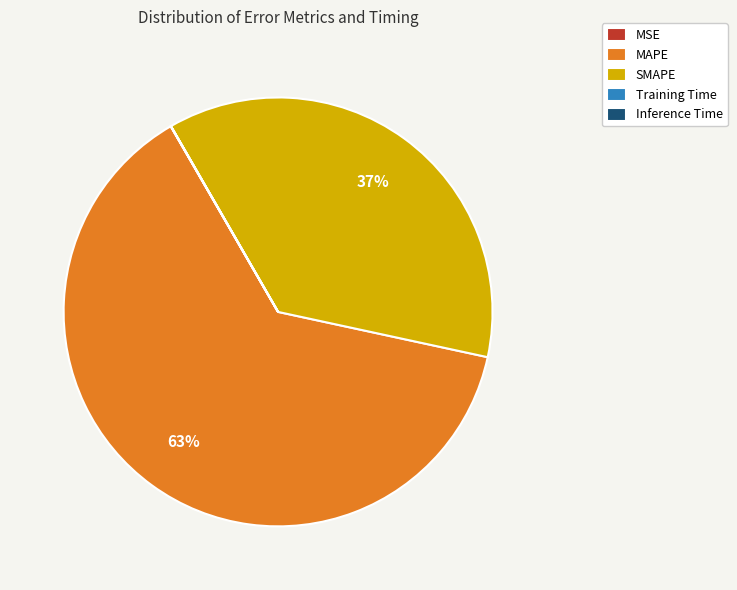

Is the sum of MAPE and SMAPE greater than half?

Yes